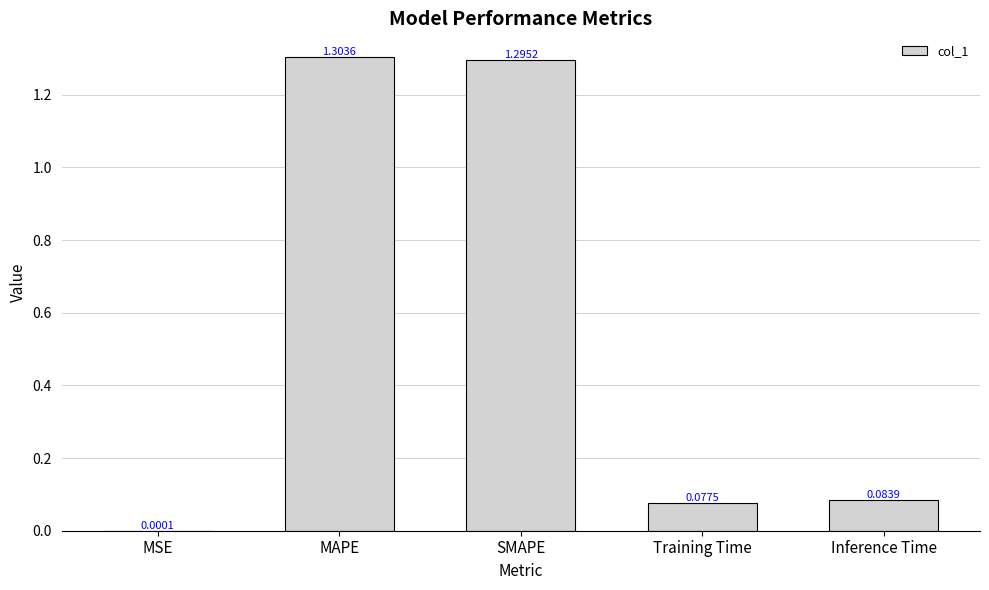

What is the sum of the values at MAPE and Inference Time?

1.4